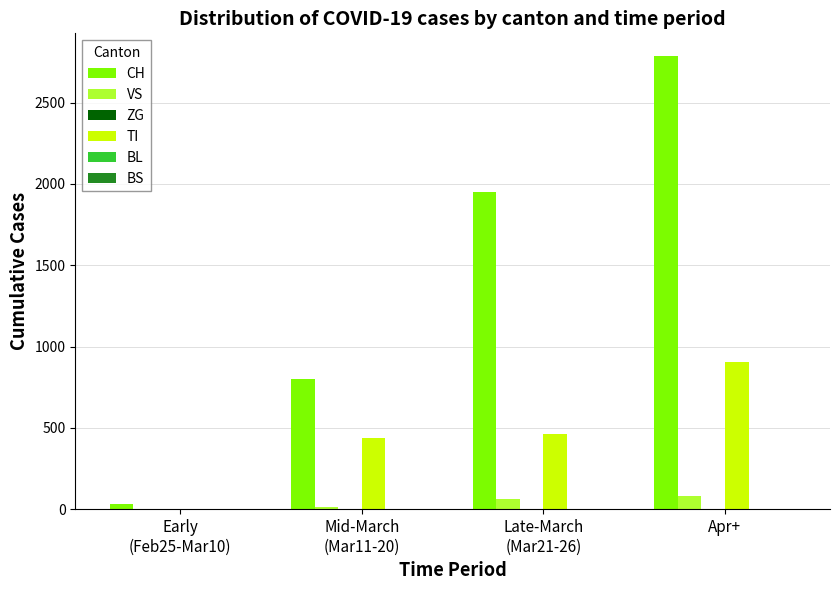

What is the sum of all CH values?

5574